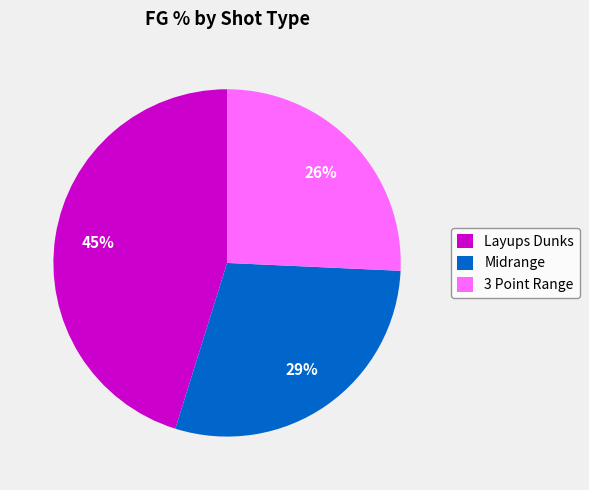

What is the ratio of the value at 3 Point Range to the value at Layups Dunks?

0.6